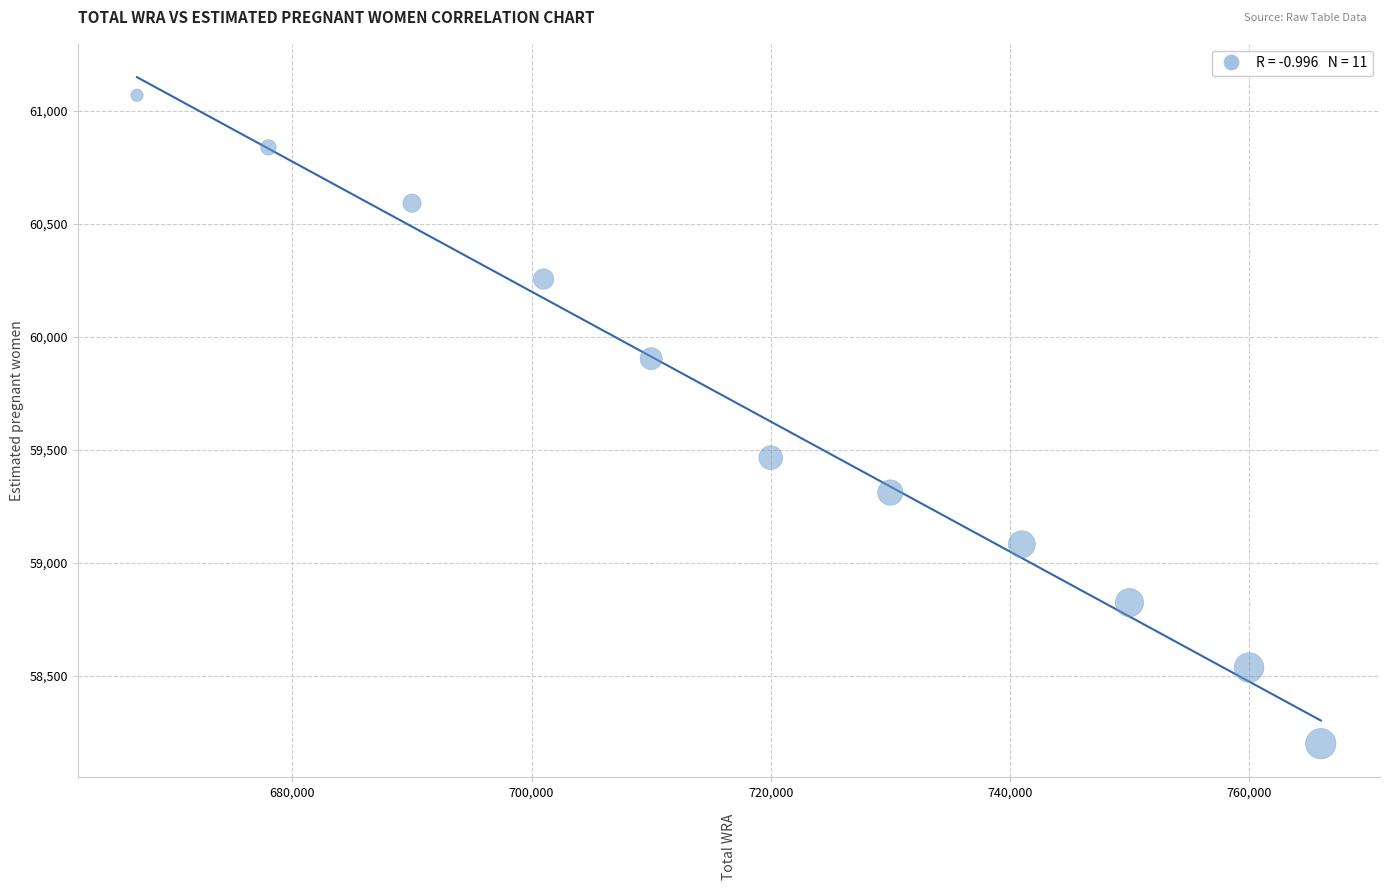

What Y value in the scatter plot is closest to 59635?

59466.5